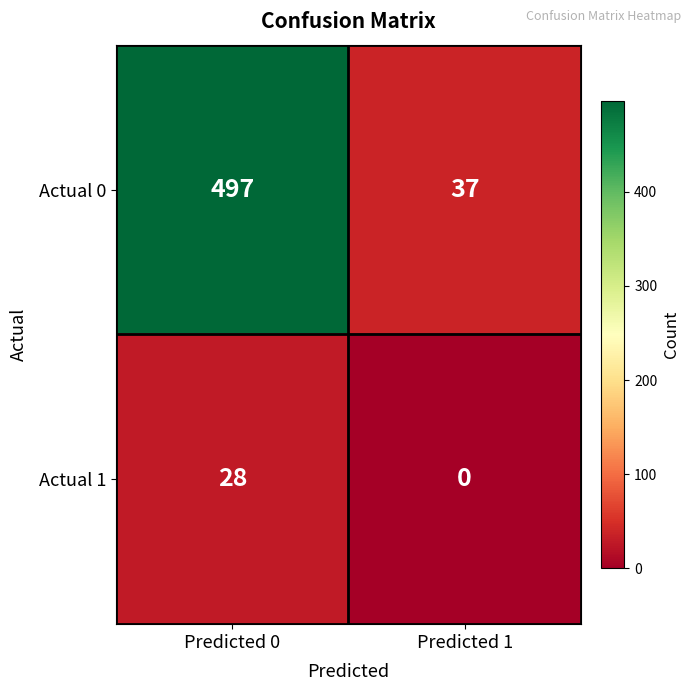

The Actual 0 series shows 162 at Predicted 0. True or false?

False